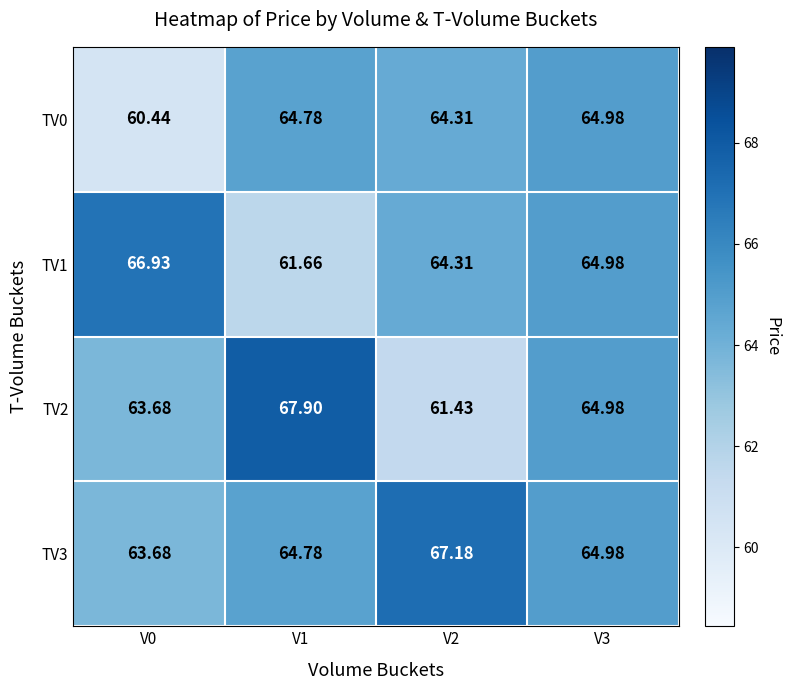

Which series has the widest spread of values?

TV2